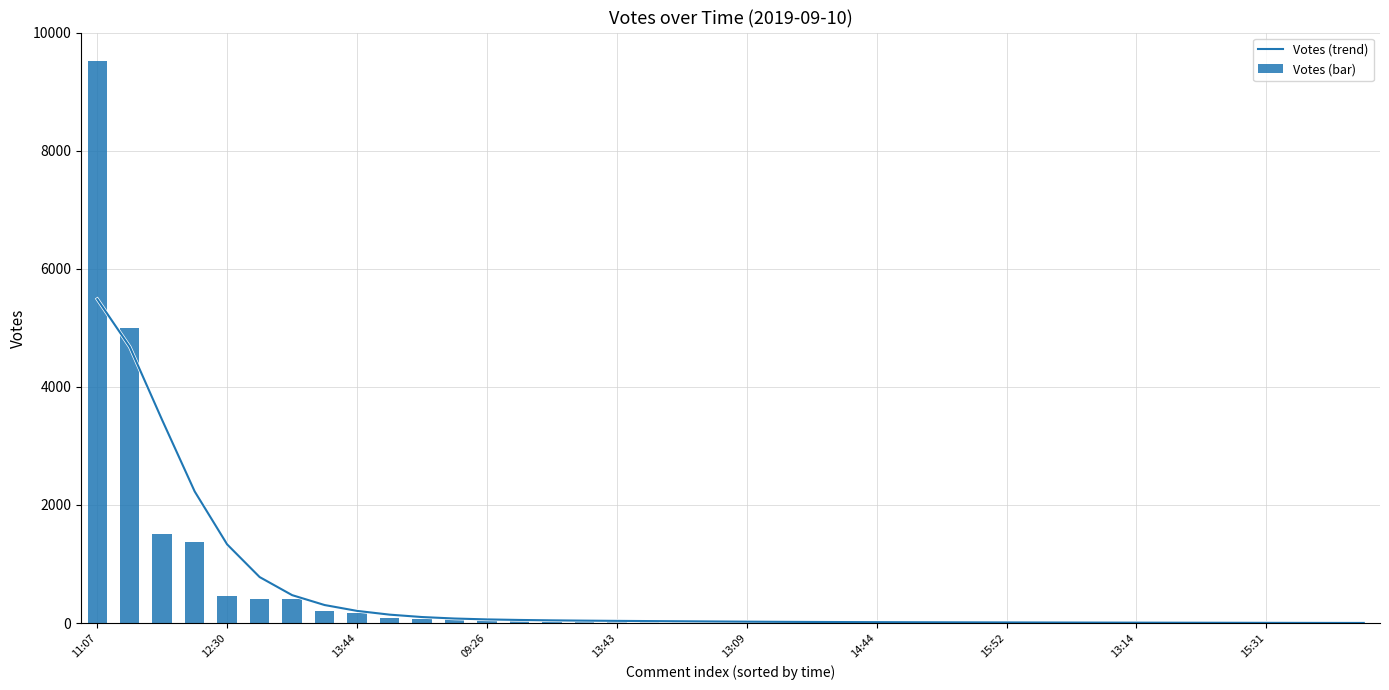

Which category has the highest value in the Votes (trend) series?

11:07